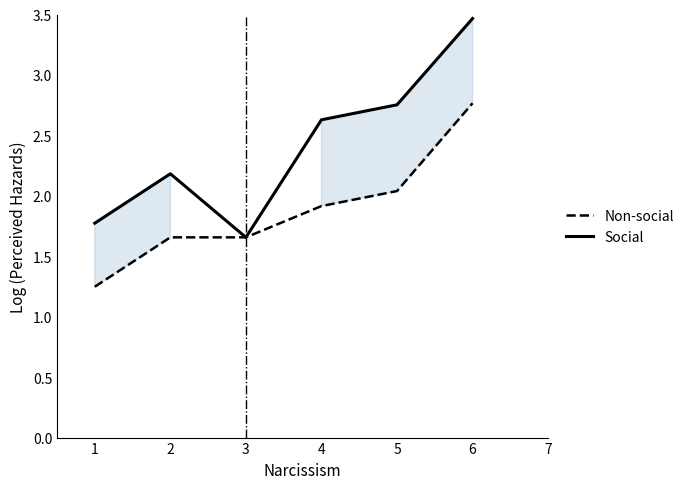

How many Social values are between 1 and 2?

2